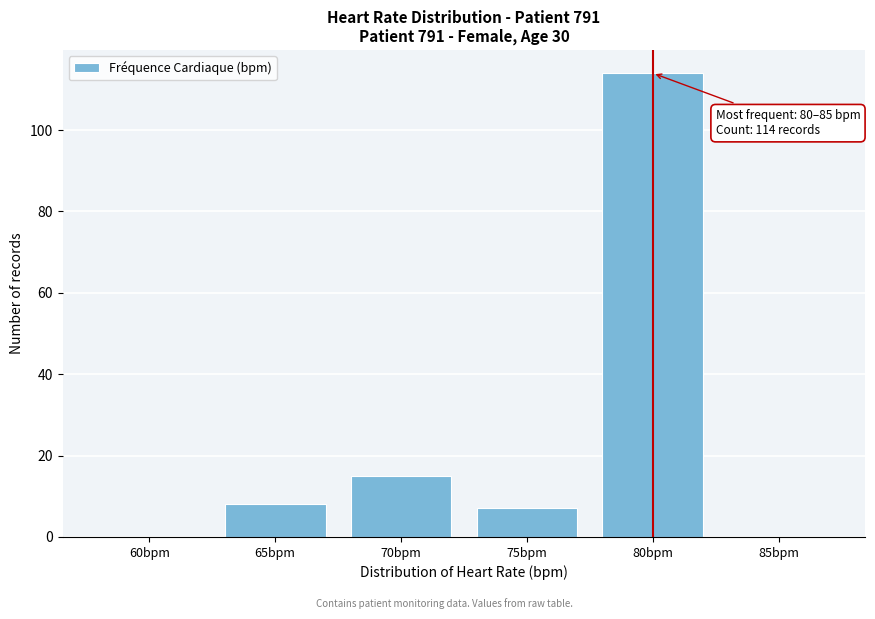

Reading right to left, extract all data points from this chart.

85bpm=0	80bpm=114	75bpm=7	70bpm=15	65bpm=8	60bpm=0